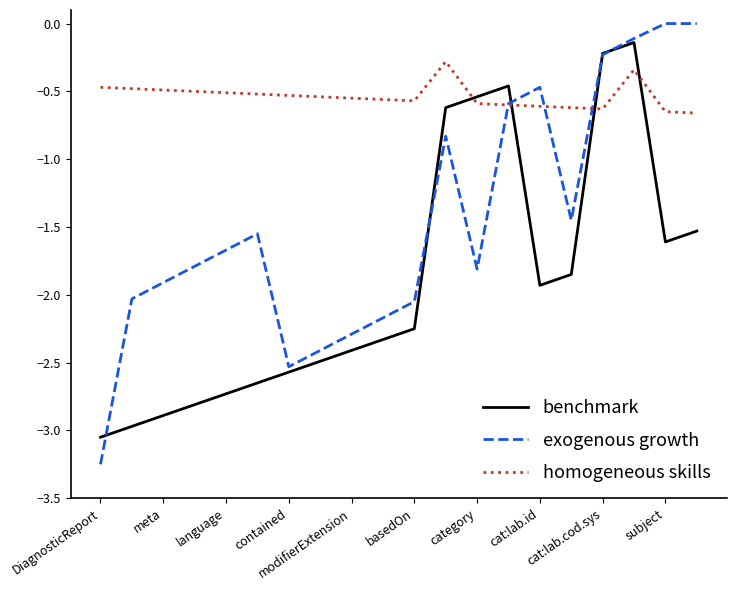

Which series has the largest range (max minus min)?

exogenous growth